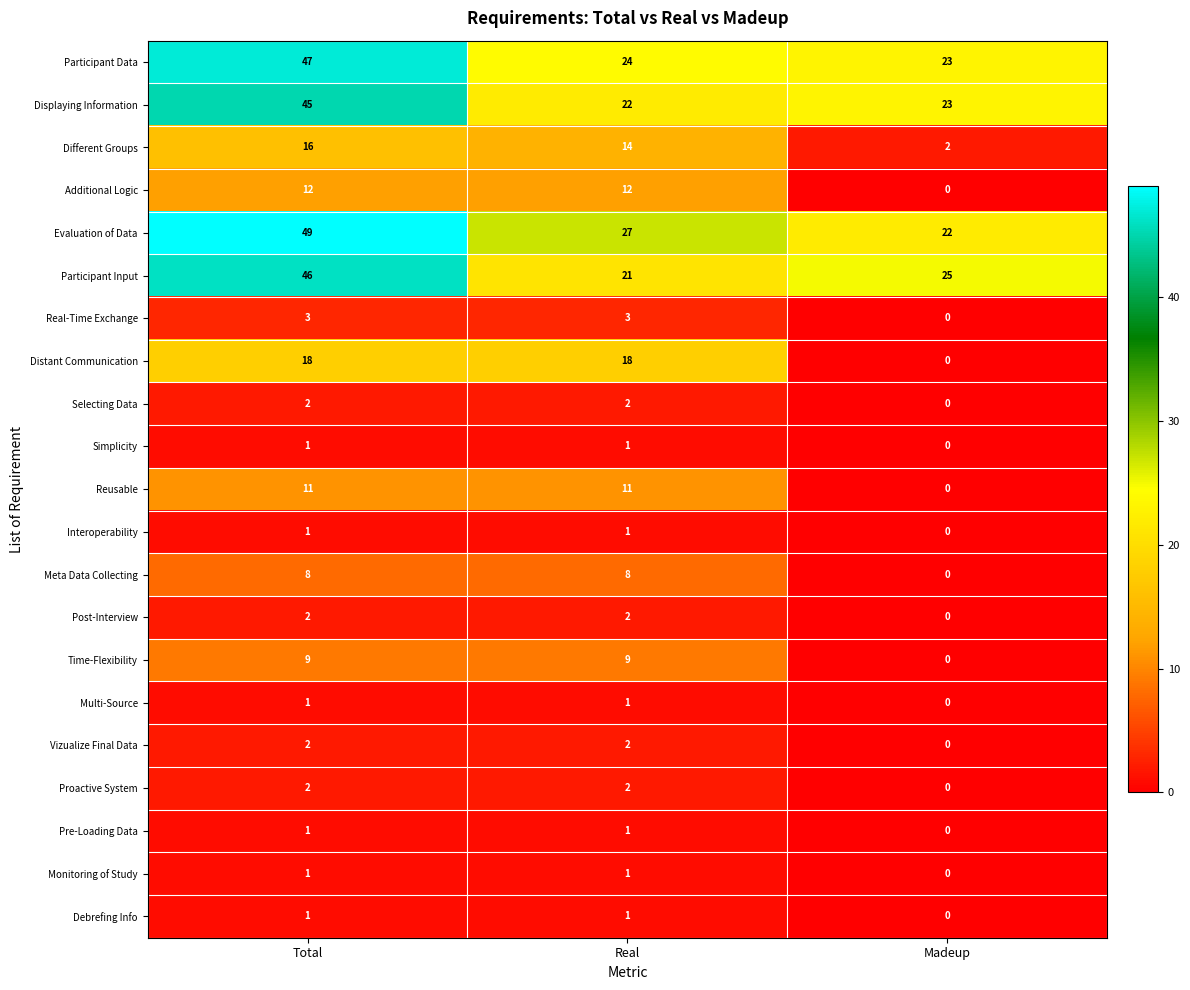

True or false: Multi-Source has a value of 0 at Real.

False